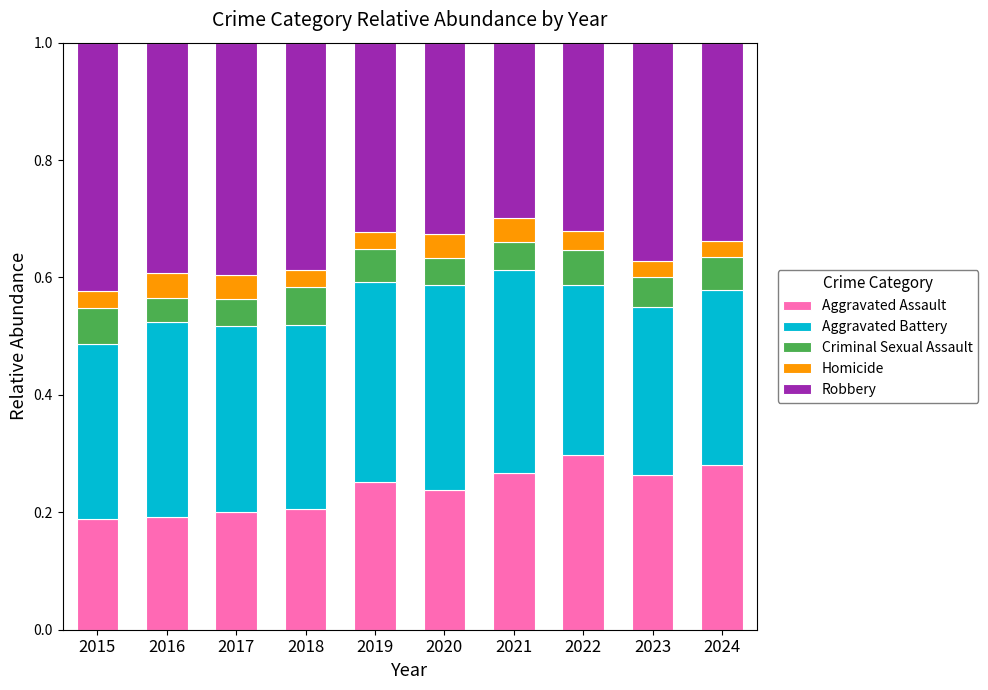

What is the total value across all series at 2022?

1.0